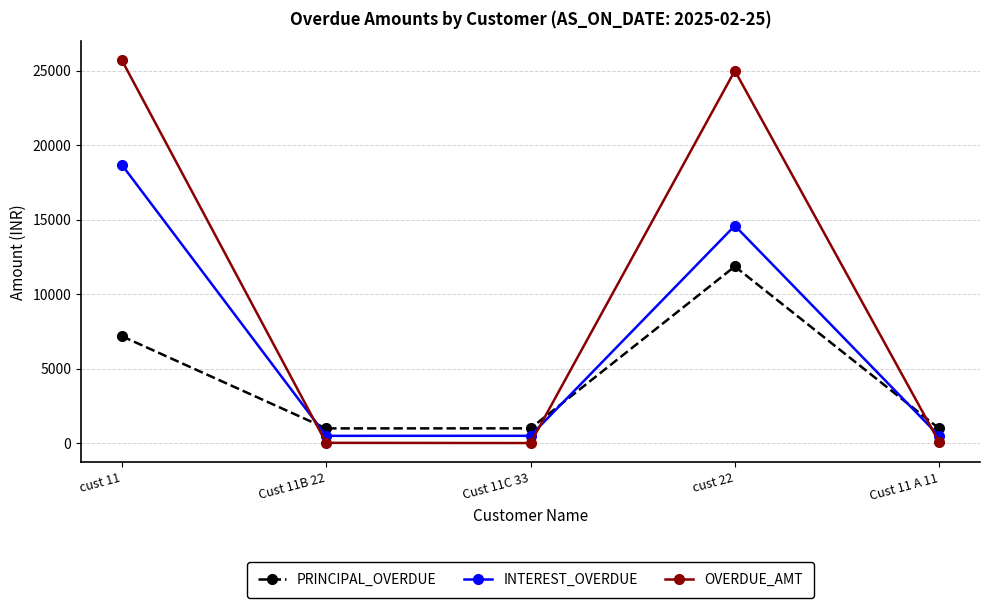

What are all the series names shown in the legend?

PRINCIPAL_OVERDUE, INTEREST_OVERDUE, OVERDUE_AMT